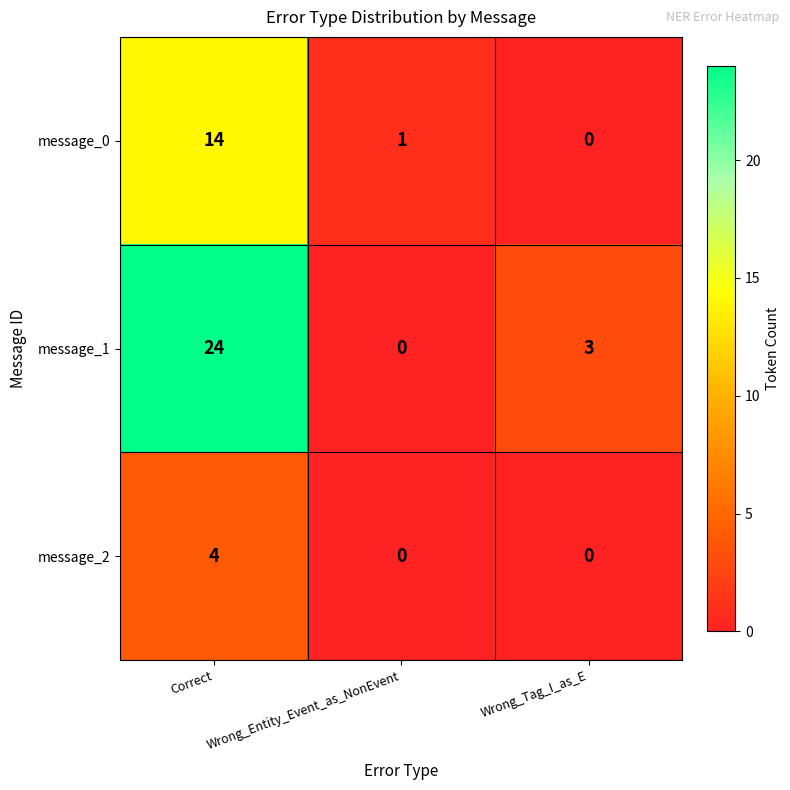

Which series has the largest total across all categories?

message_1